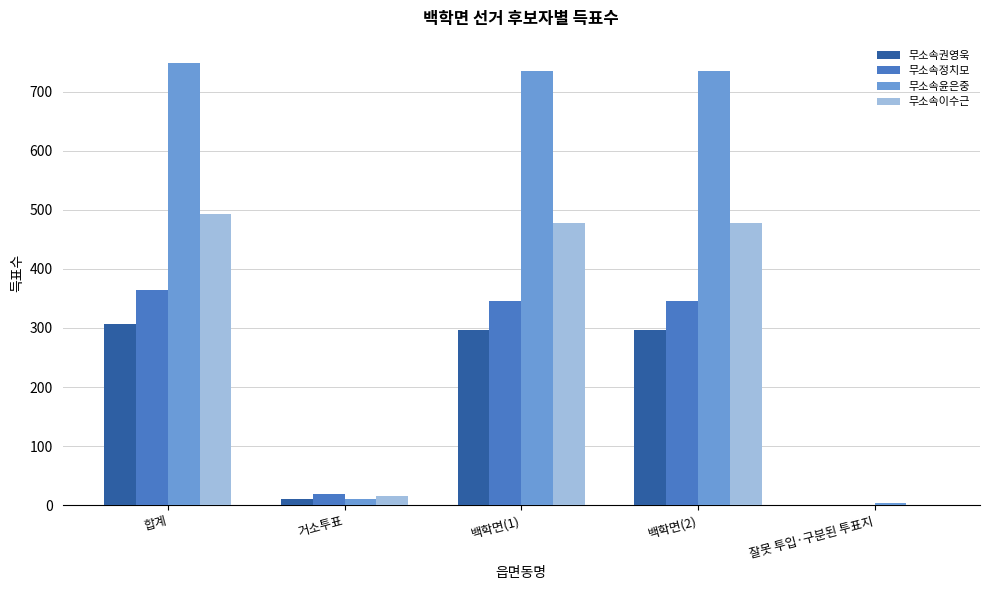

The value of 무소속윤은중 at 백학면(1) is 307. True or false?

False